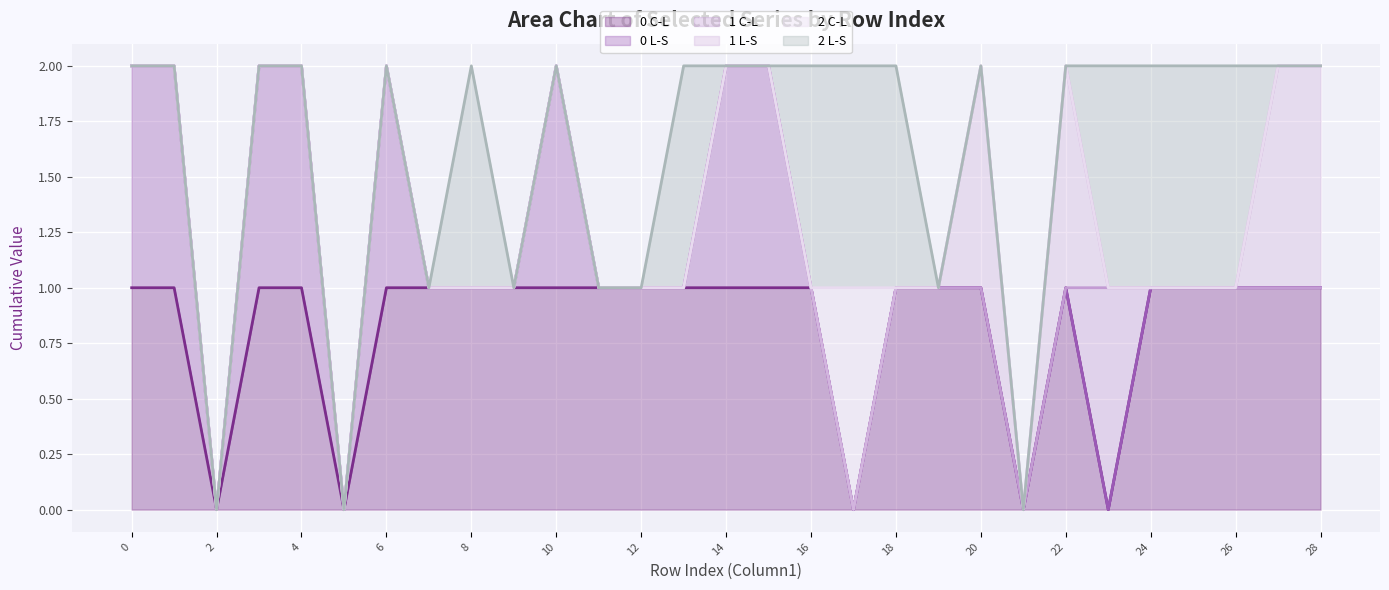

True or false: 1 C-L has a value of 1 at 25.

False